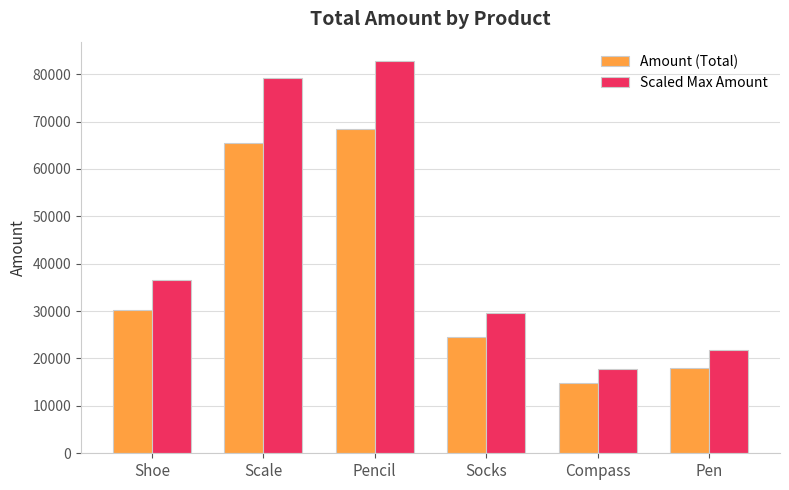

Reading left to right, what are all the values shown in this chart?

Amount (Total): 30130	65370	68360	24494	14757	18000
Scaled Max Amount: 36457	79097	82715	29637	17855	21780